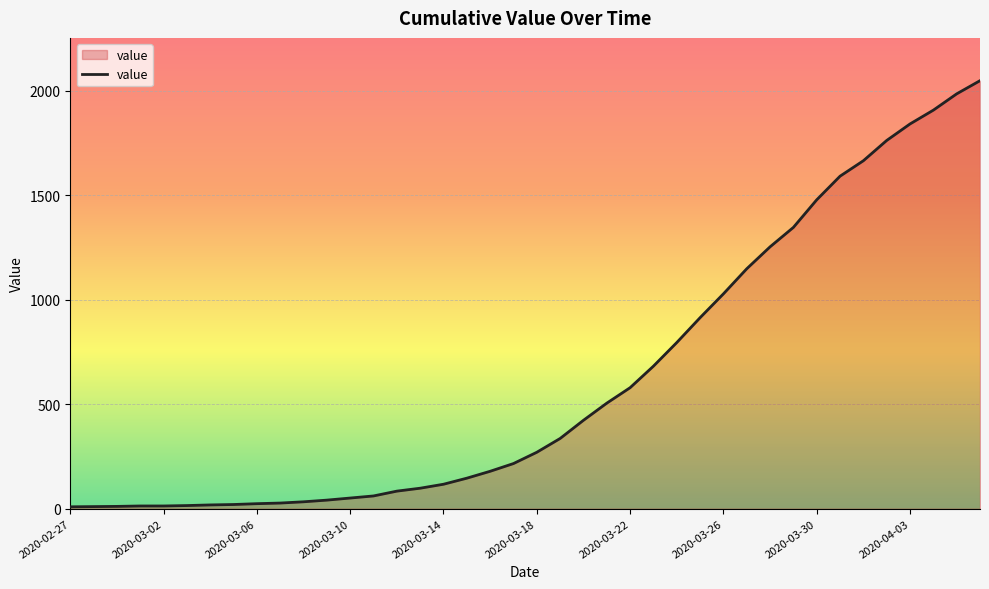

What is the maximum value shown in the chart?

2048